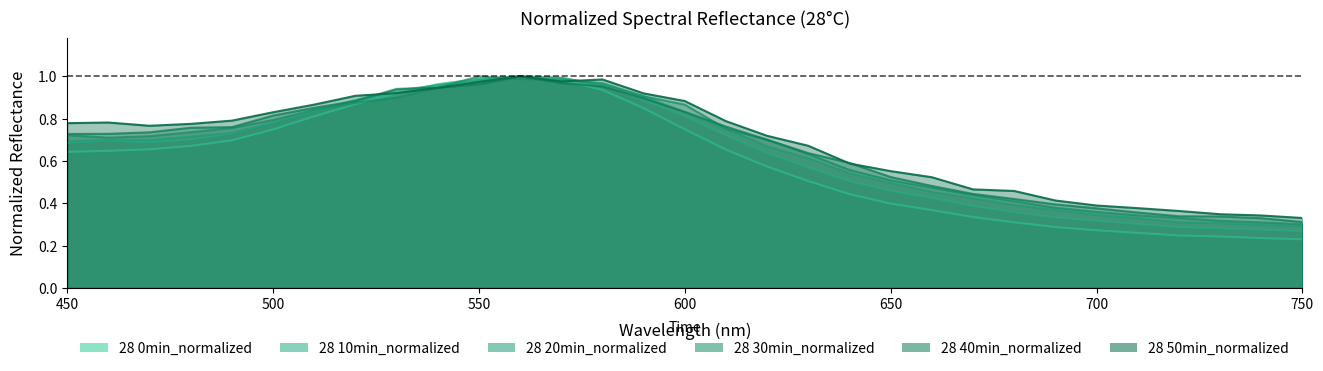

How many lines are shown in the chart?

6